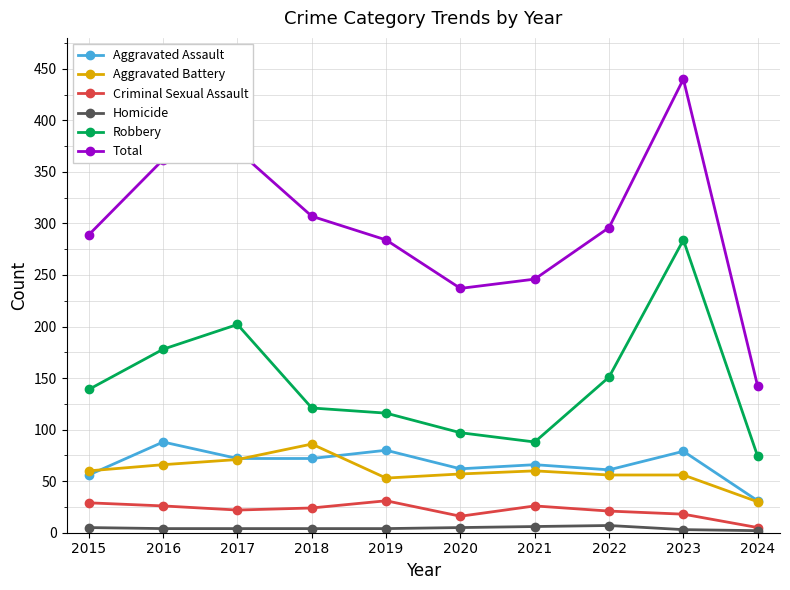

What is the maximum value shown in the chart?

440